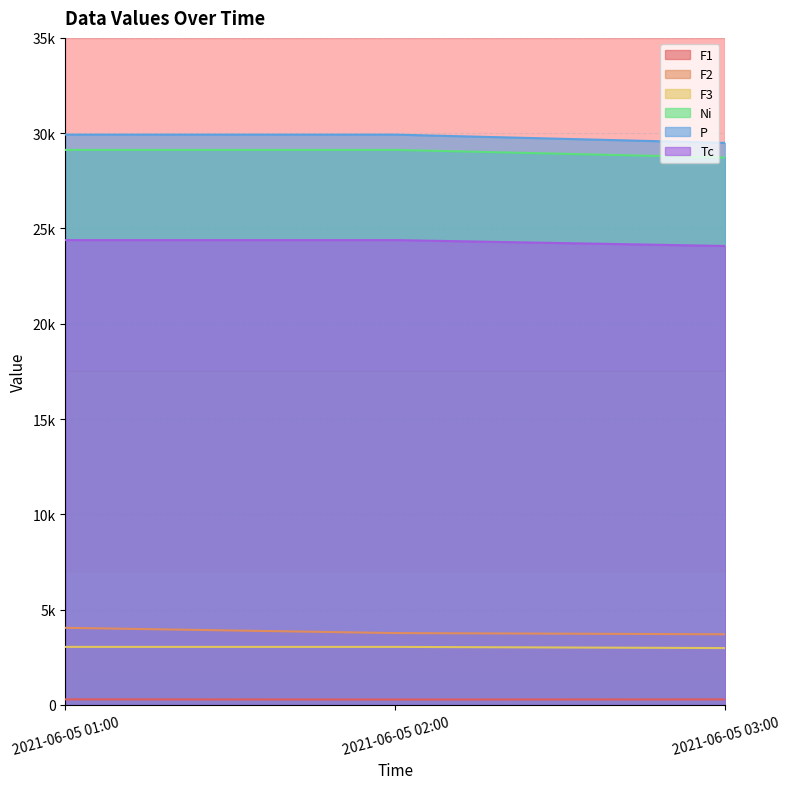

Which category has the lowest value across all series?

2021-06-05 02:00